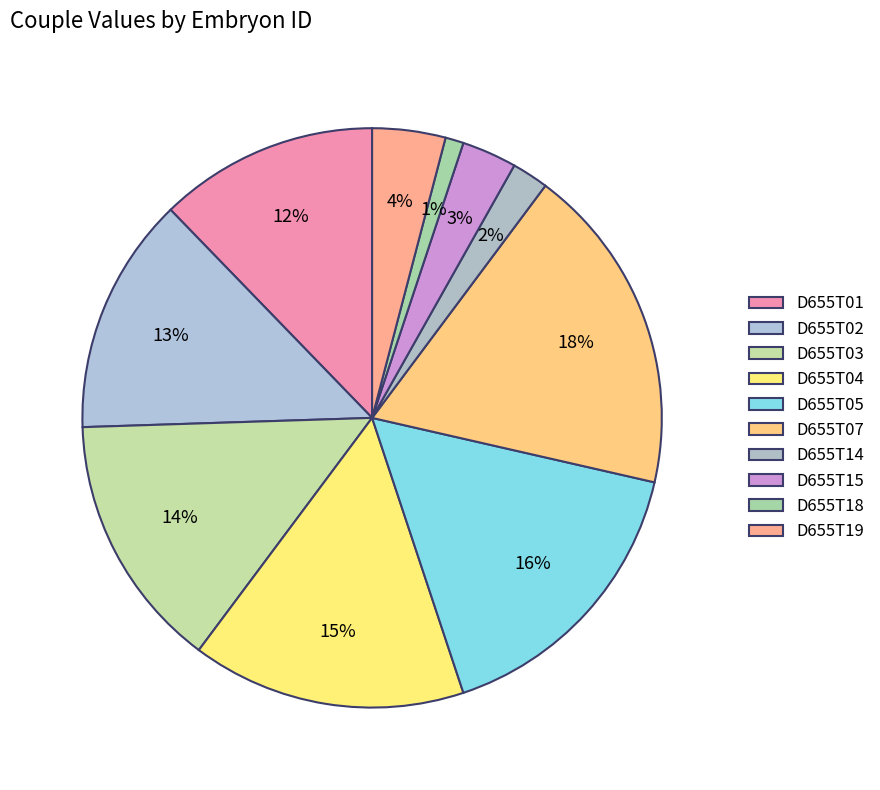

How many slices are in this pie chart?

10